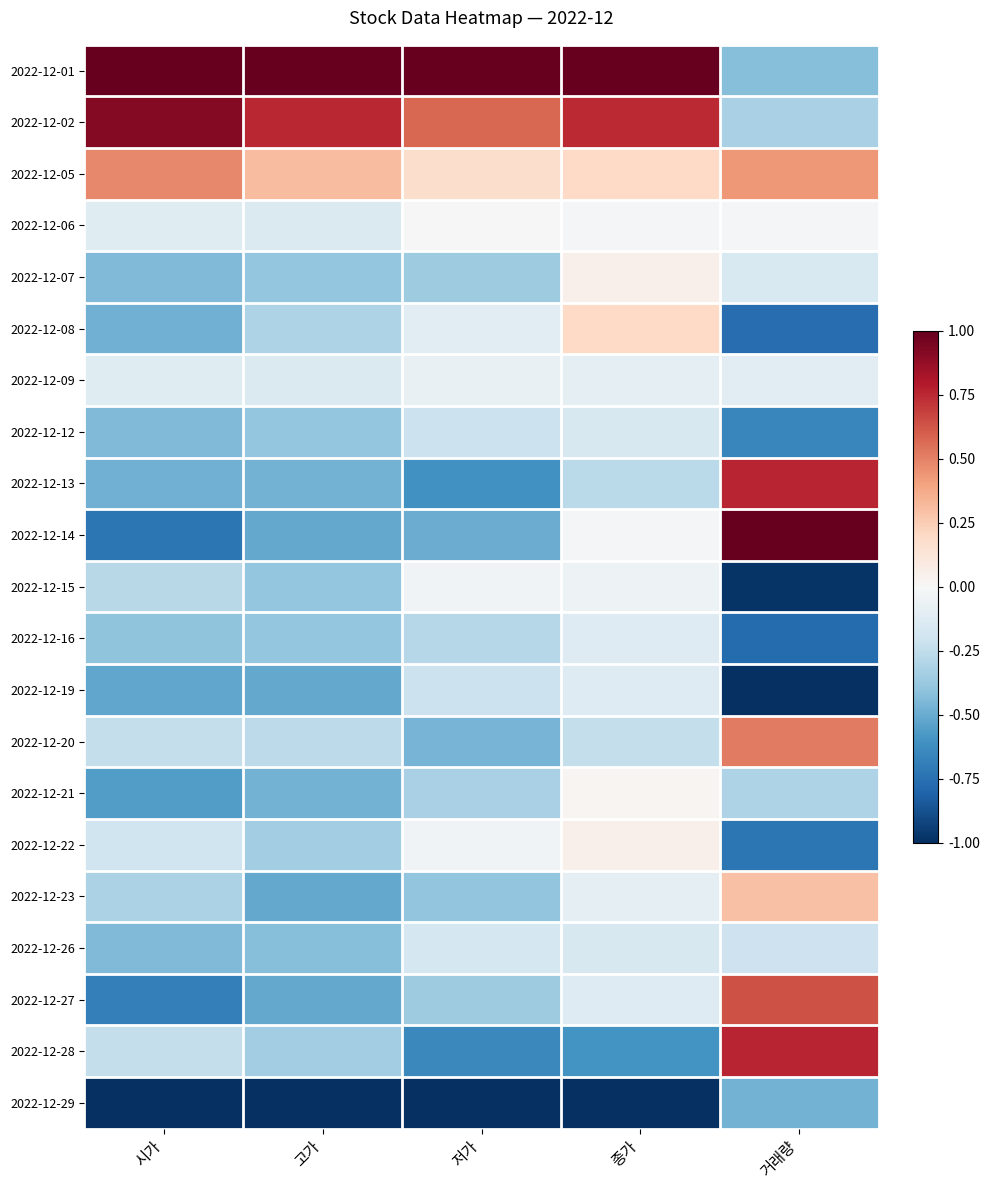

What is the spread (max minus min) of values at 거래량?

2.0